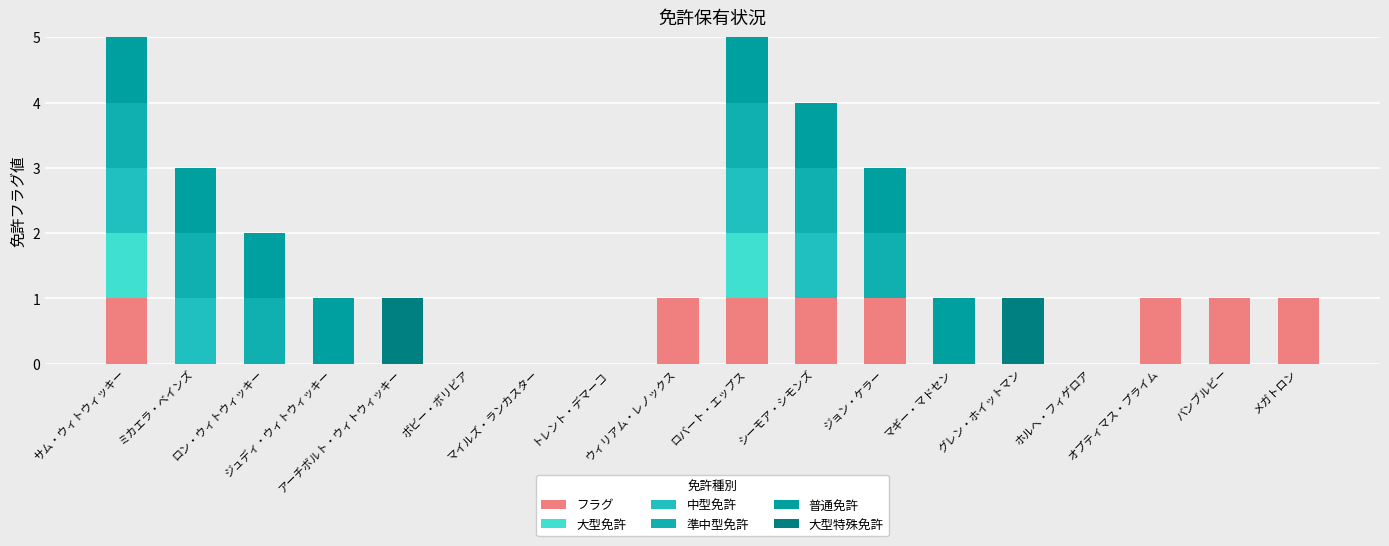

Are the bars grouped side by side (vs. stacked)?

No